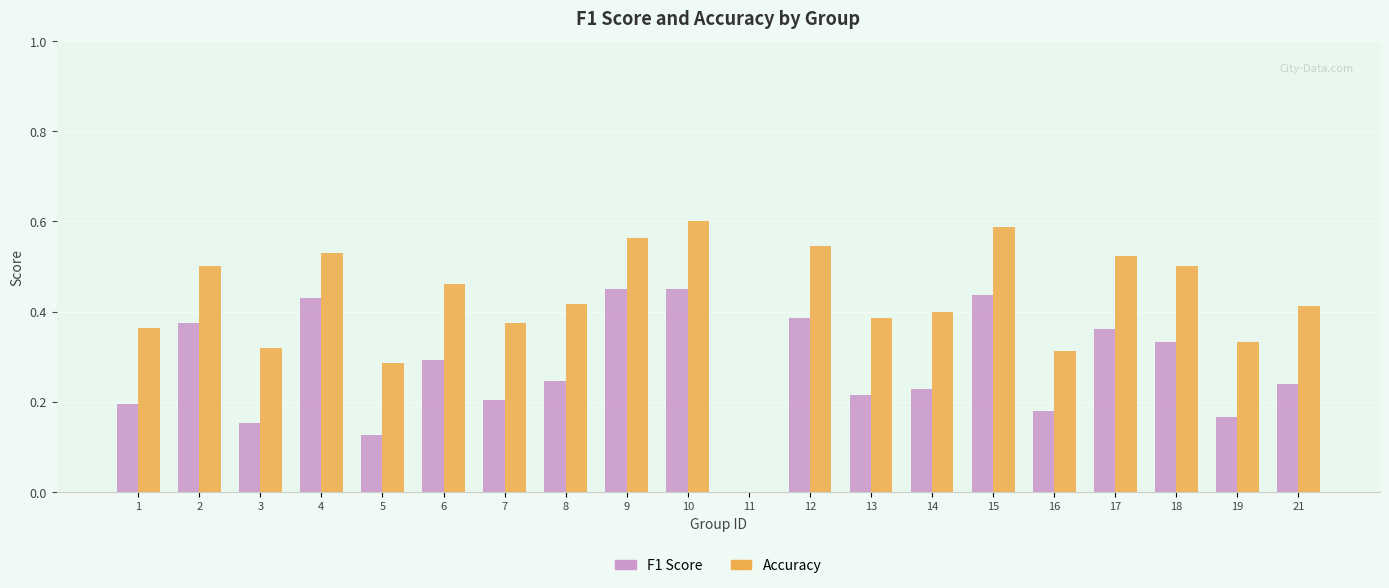

What is the total value across all series at 2?

0.9